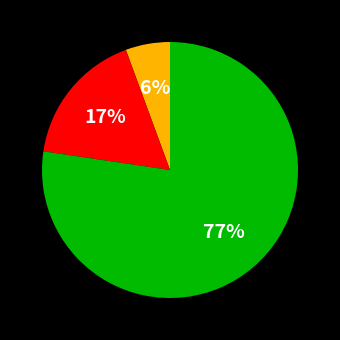

To the nearest percent, what is the average slice percentage?

33%